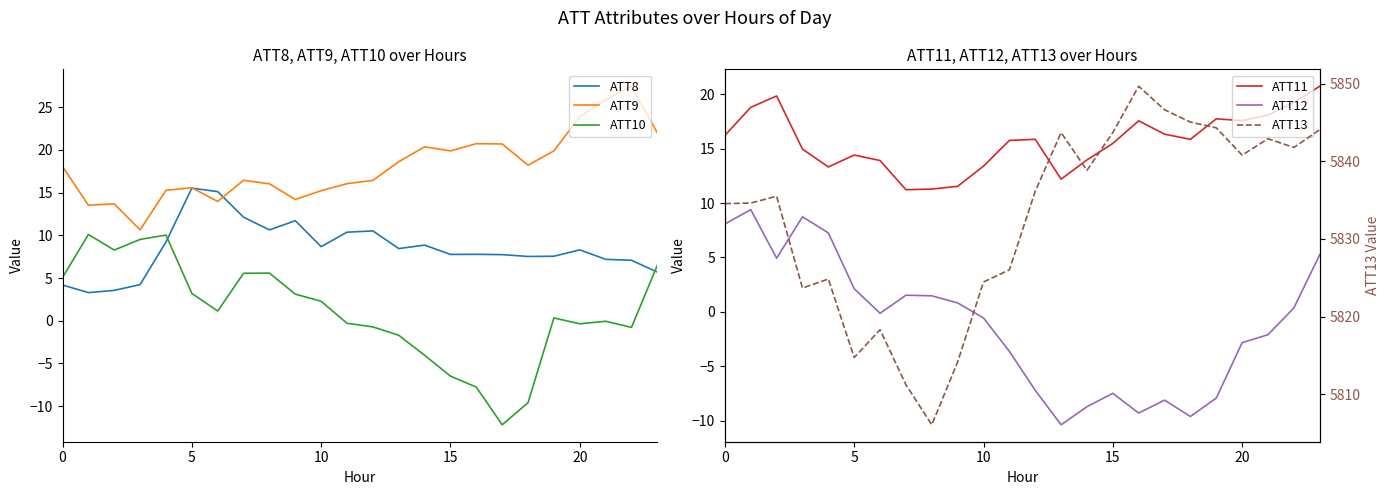

True or false: ATT9 and ATT13 intersect in this chart.

False